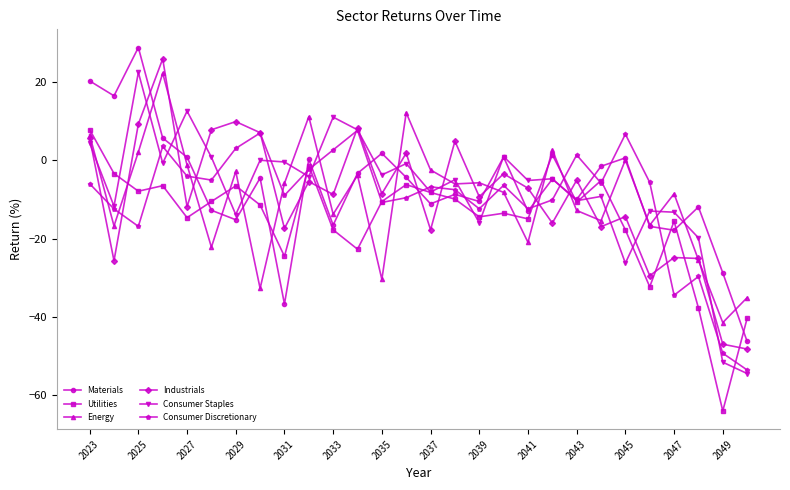

True or false: Consumer Staples has more than 2 interior local peaks.

True